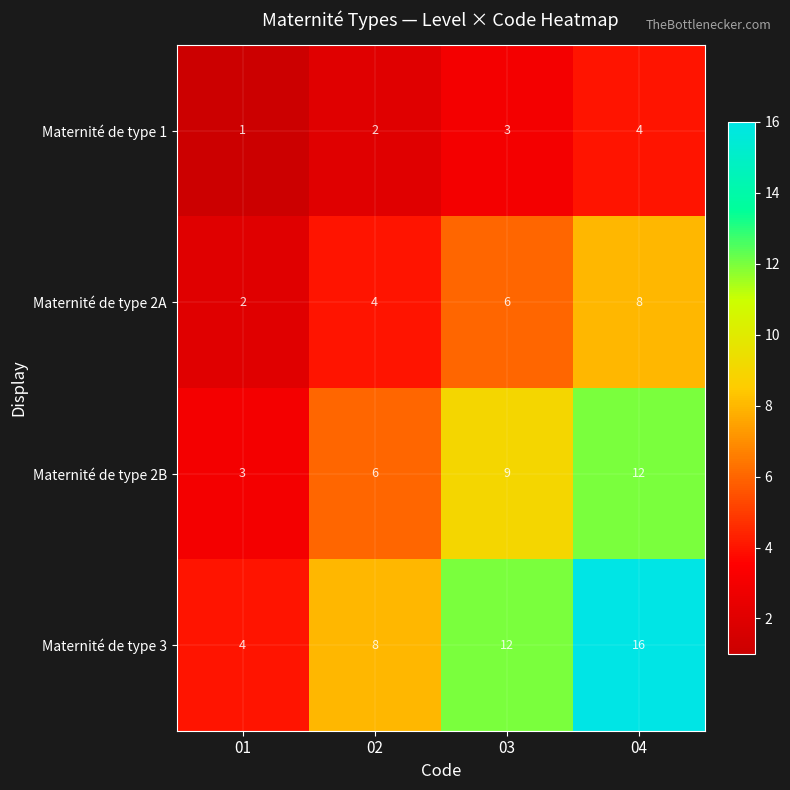

The Maternité de type 3 series shows 20 at 03. True or false?

False